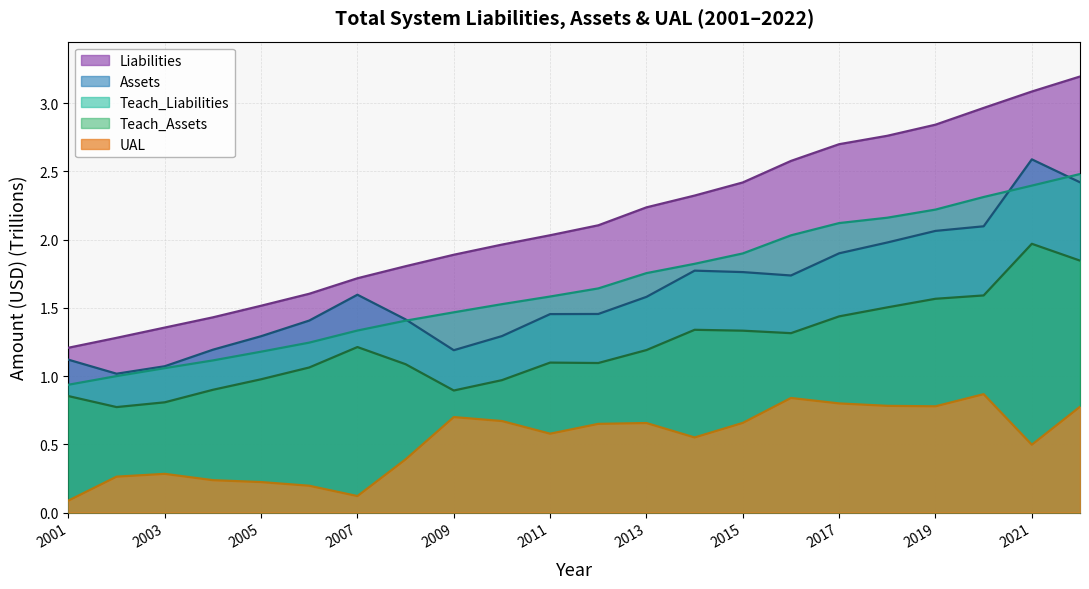

Which series changed the most between 2007 and 2016?

Liabilities